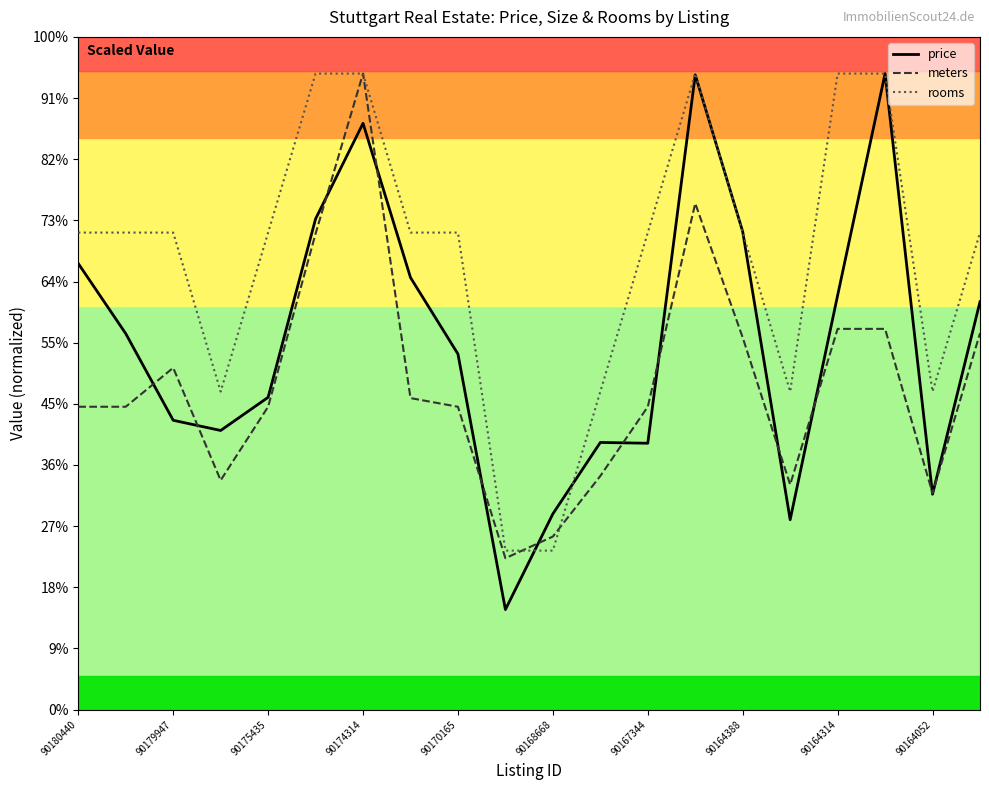

Which series ends up on top after the final intersection of meters and rooms?

rooms